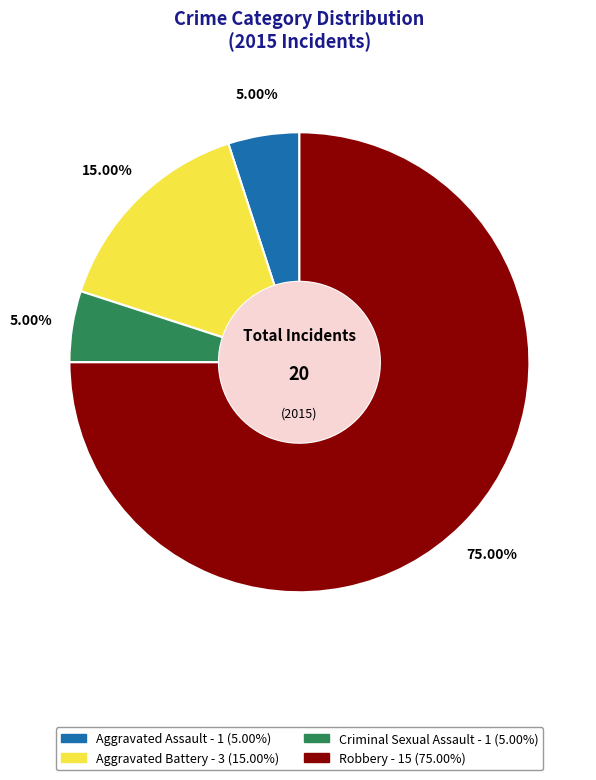

Combined, what portion of the pie is Criminal Sexual Assault and Aggravated Assault?

10.0%